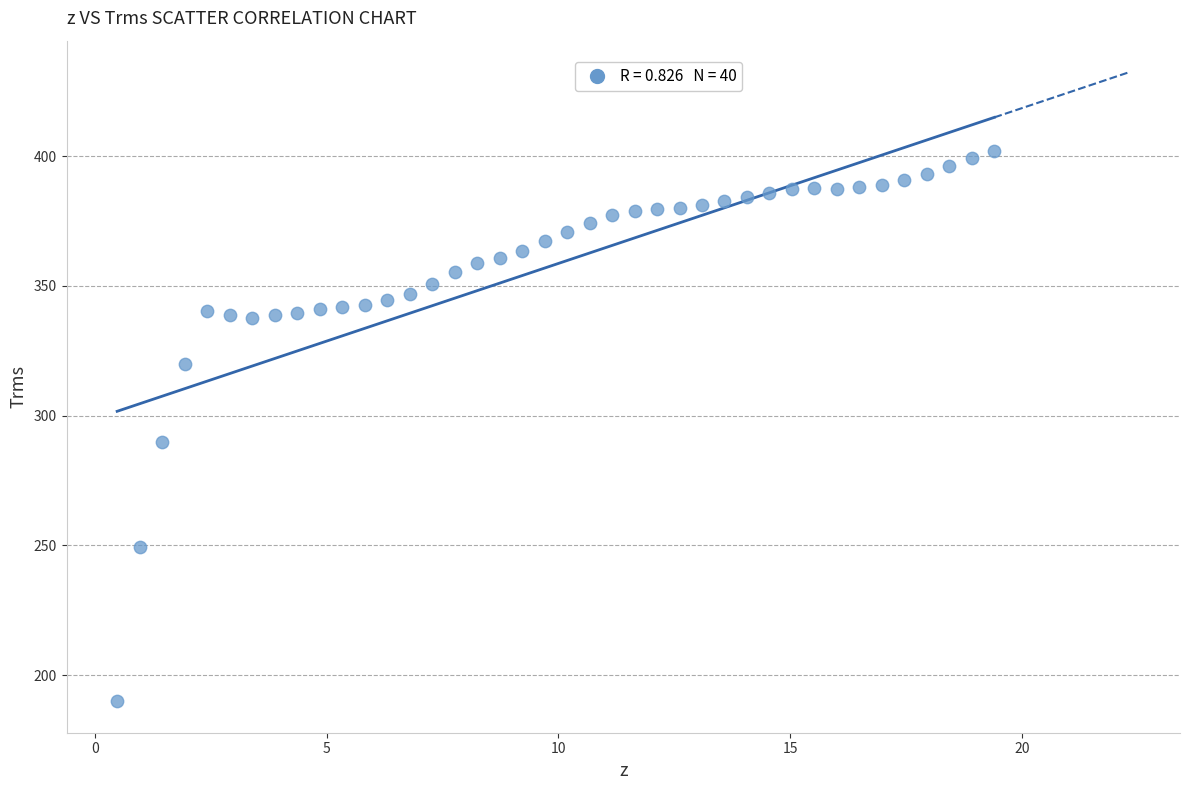

What Y value in the scatter plot is closest to 295?

289.9